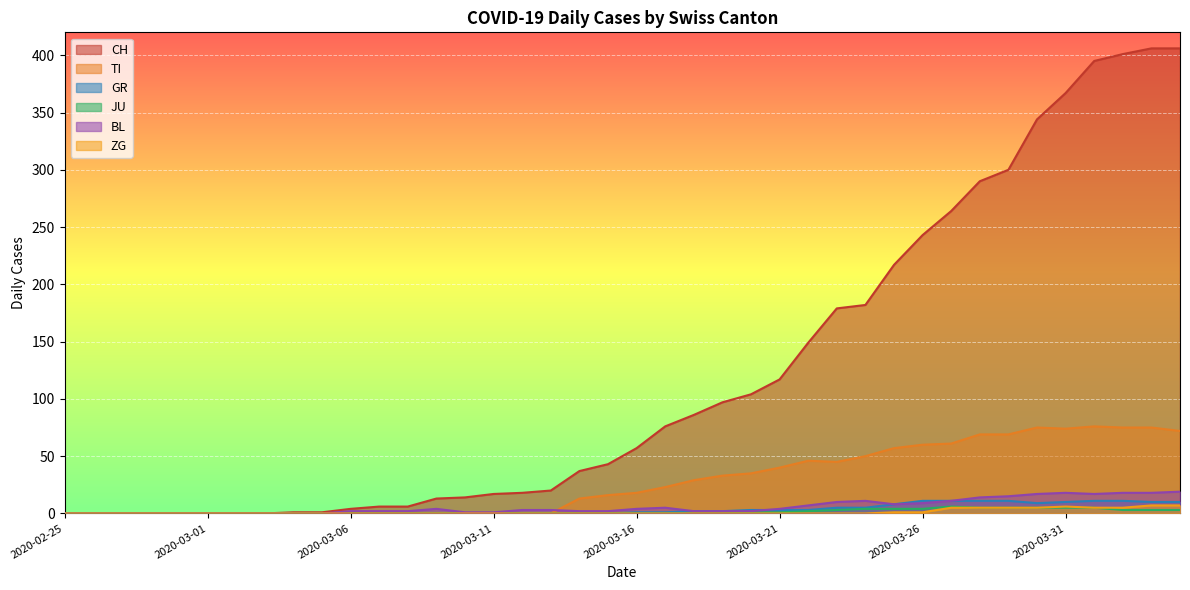

How many data points in GR are above 1?

18